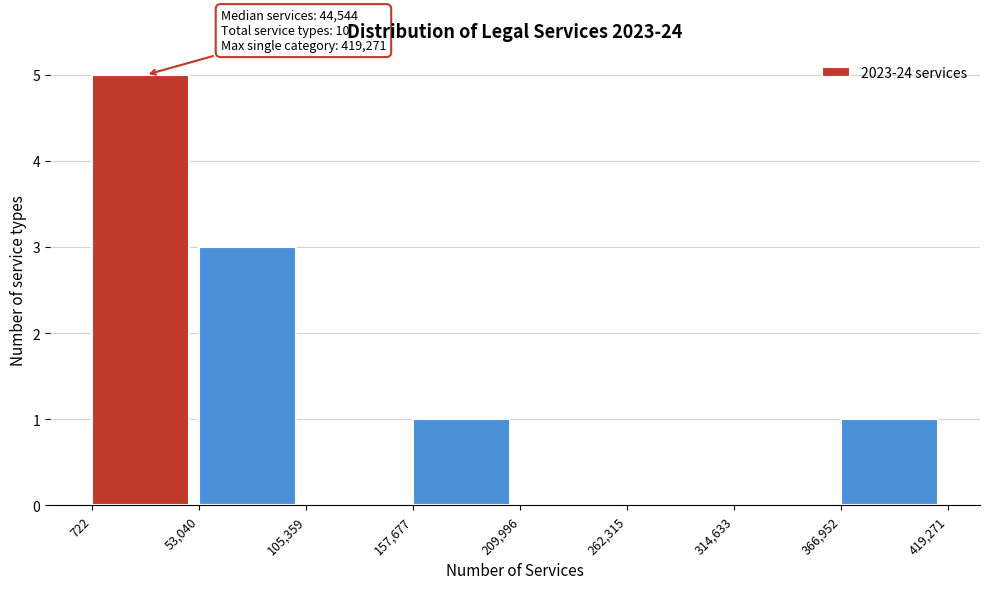

Which range on the x-axis has the tallest bar?

722 to 53,040